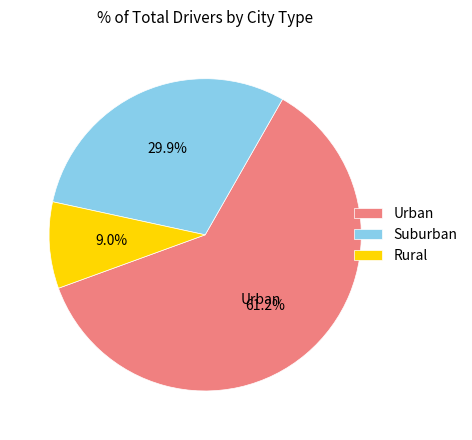

Is there any slice that represents more than half of the pie?

Yes